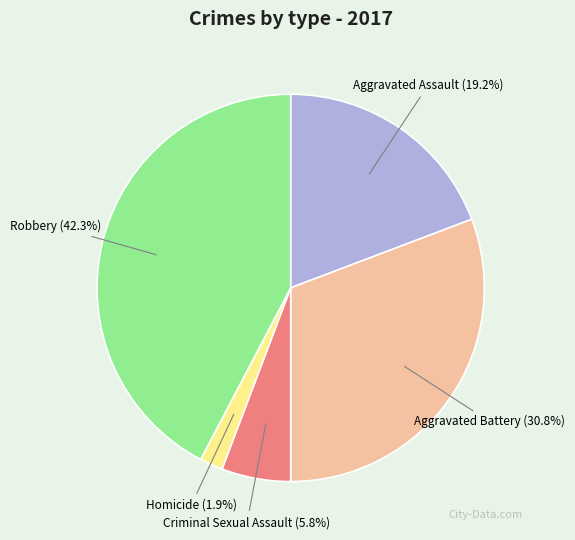

Is there any slice that represents more than half of the pie?

No